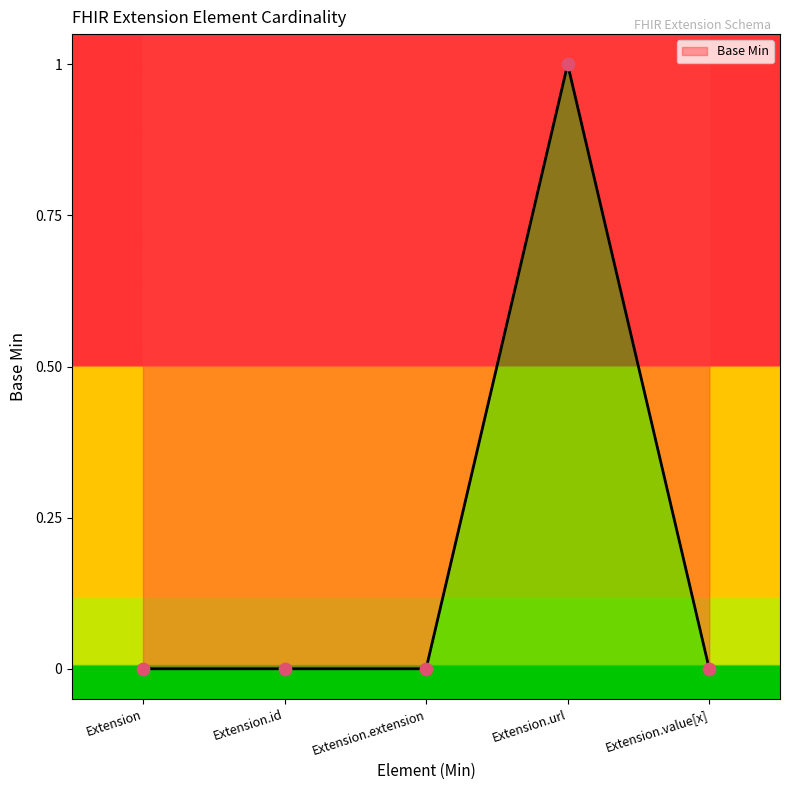

Between Extension and Extension.url, which is larger?

Extension.url